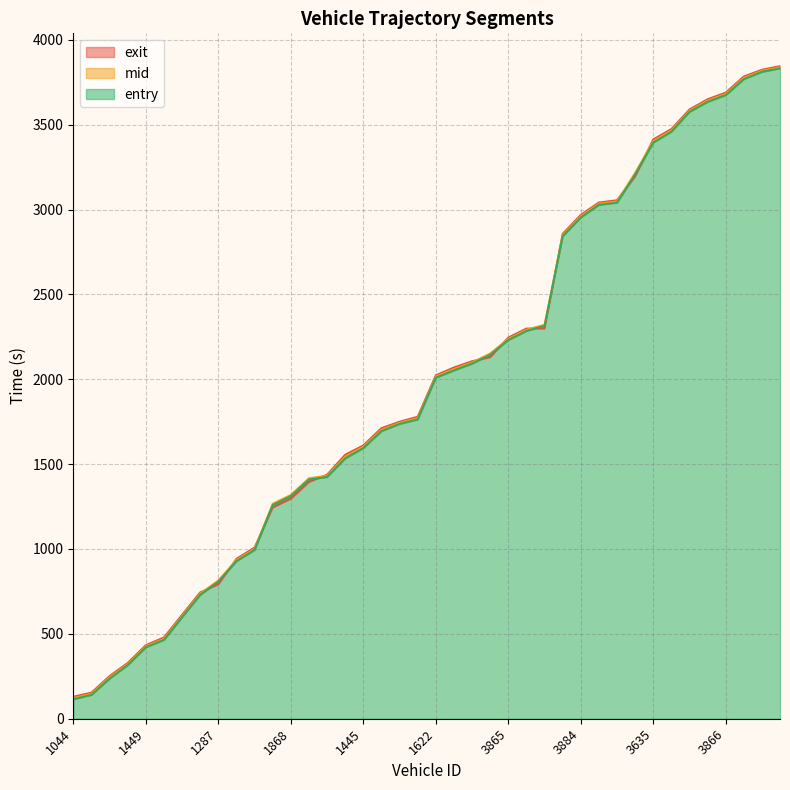

Rank the series by their average value, from lowest to highest.

entry, mid, exit